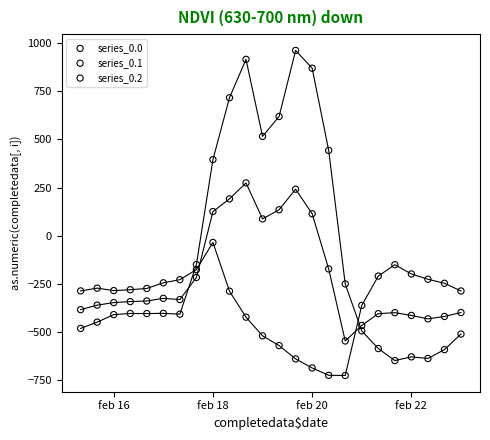

Across all data points, what is the range of Y values (max minus min)?

1689.3